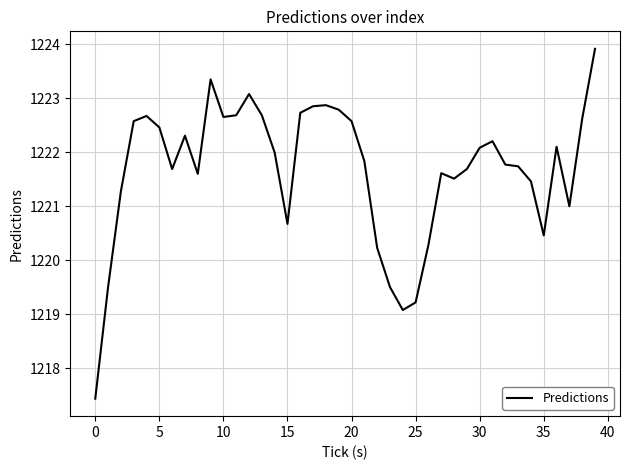

True or false: there are more than 2 points higher than both neighbors.

True